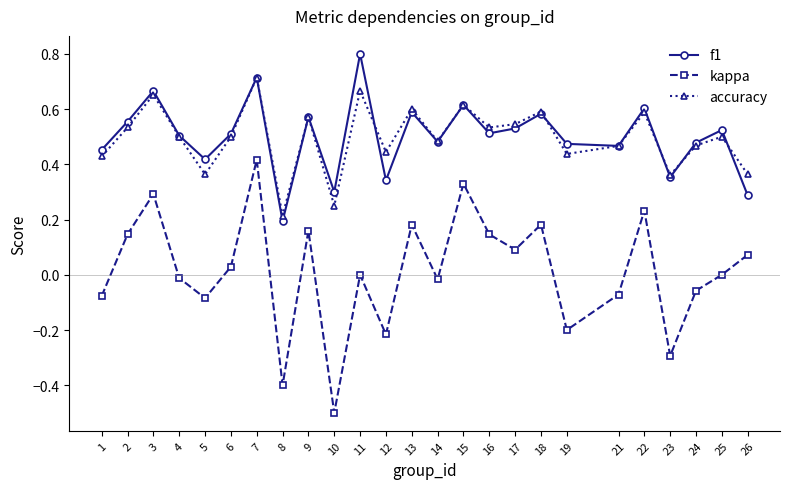

List the series in order of their peak value, highest first.

f1, accuracy, kappa